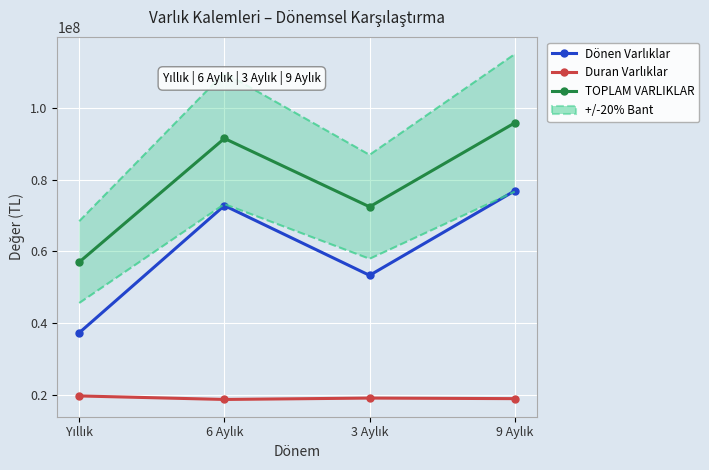

Read the Duran Varlıklar value at 6 Aylık, to the nearest 50.

18718350